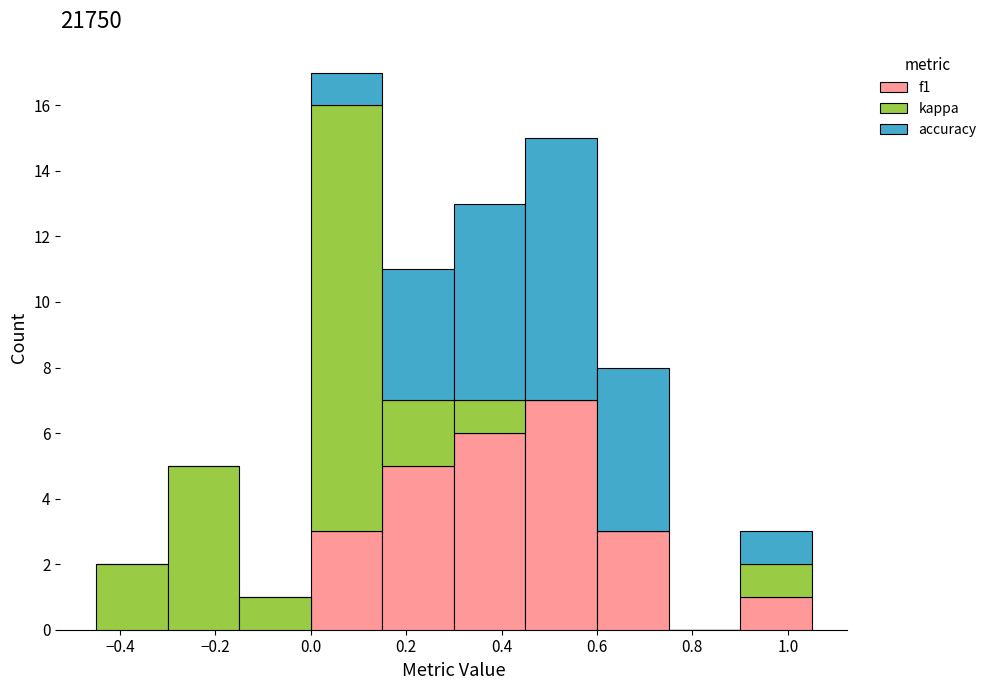

Which range on the x-axis has the tallest stacked bar (by total height)?

0.00 to 0.15